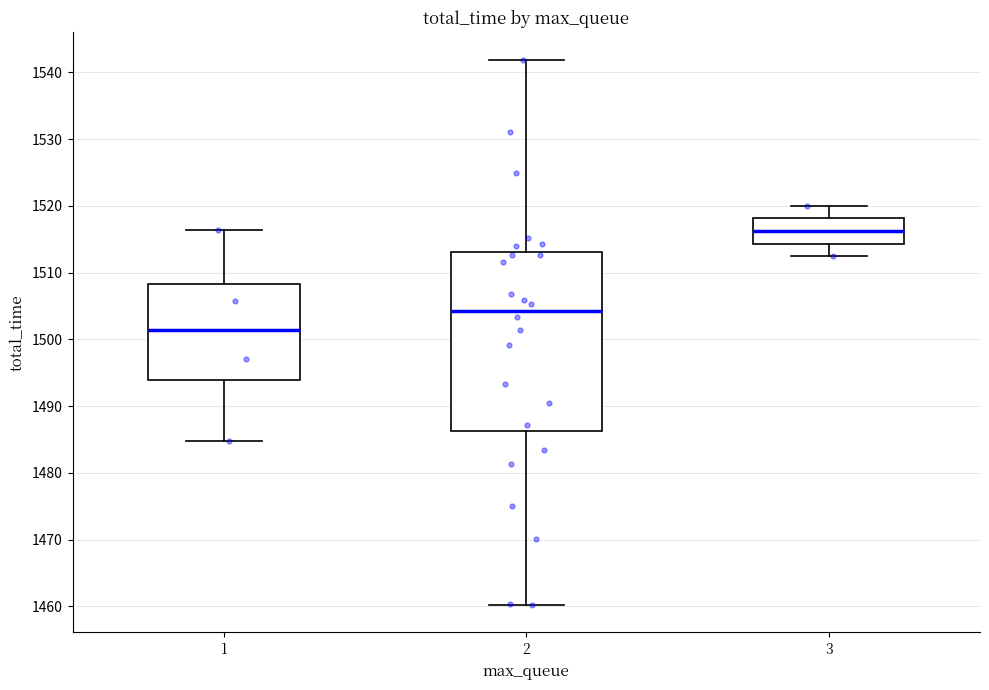

Reading left to right, read every box against the y-axis: the position of its median line, the range the box covers, and the ends of its whiskers. The values are not printed on the chart, so give them approximately, as read against the axis.

1: median 1501, box 1494 to 1508, whiskers 1485 to 1516
2: median 1504, box 1486 to 1513, whiskers 1460 to 1542
3: median 1516, box 1514 to 1518, whiskers 1512 to 1520